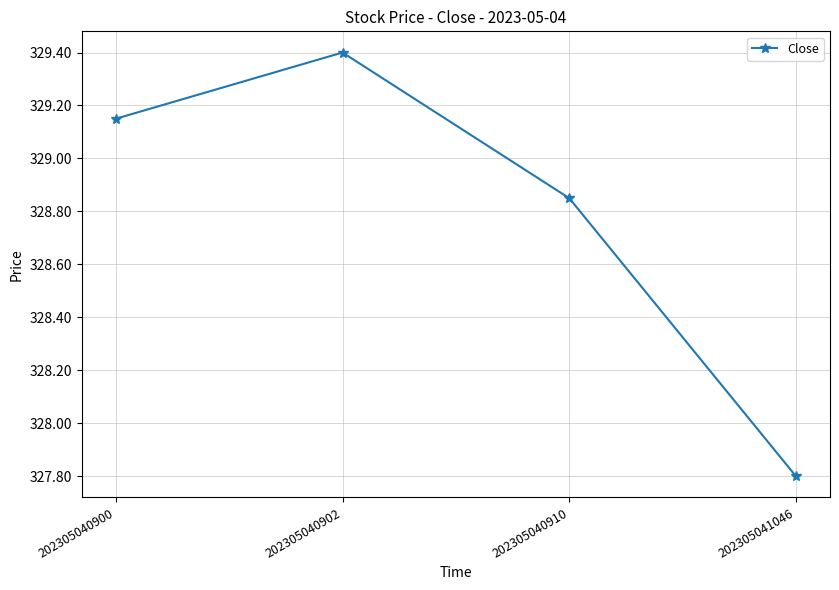

What is the value of the 4th point from the left?

327.8